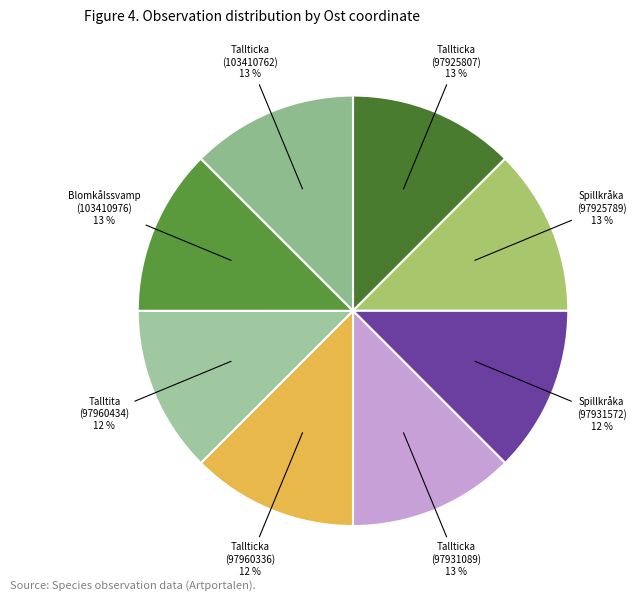

Combined, do Tallticka (97925807) and Spillkråka (97931572) account for over 50%?

No